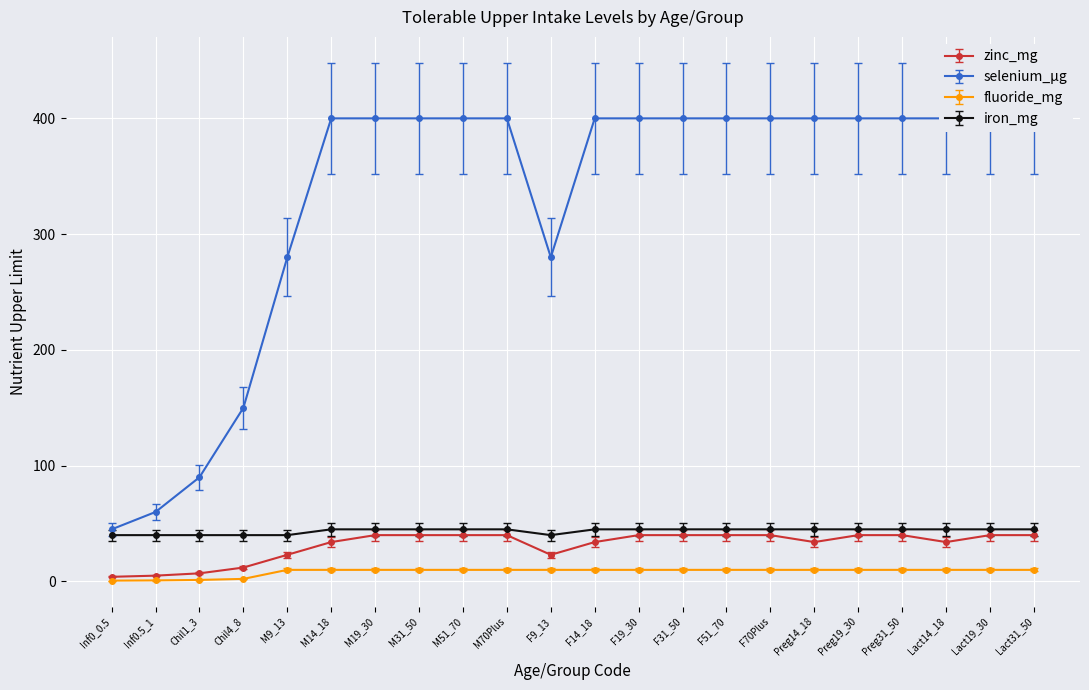

How many interior local valleys does the iron_mg series have?

1